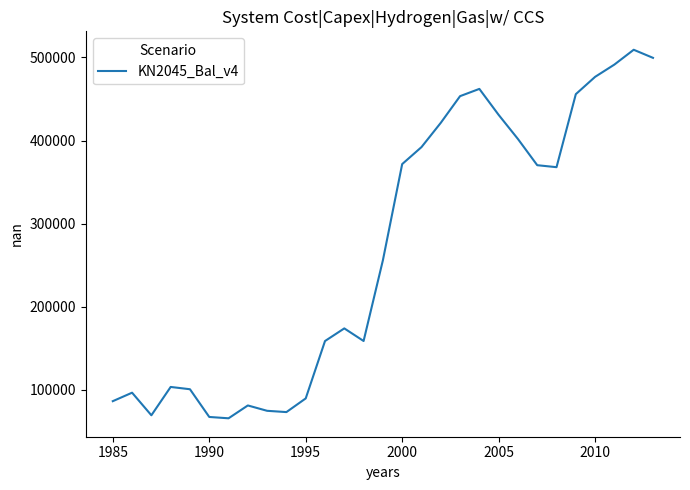

What is the difference between the maximum and minimum values?

443474